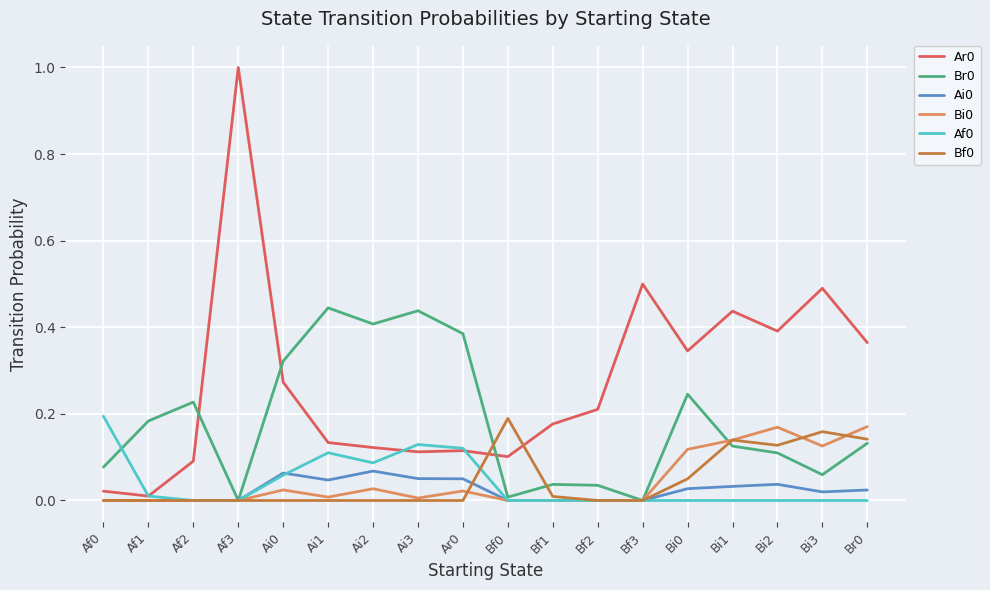

What is the difference between the highest and lowest values at Af3?

1.0